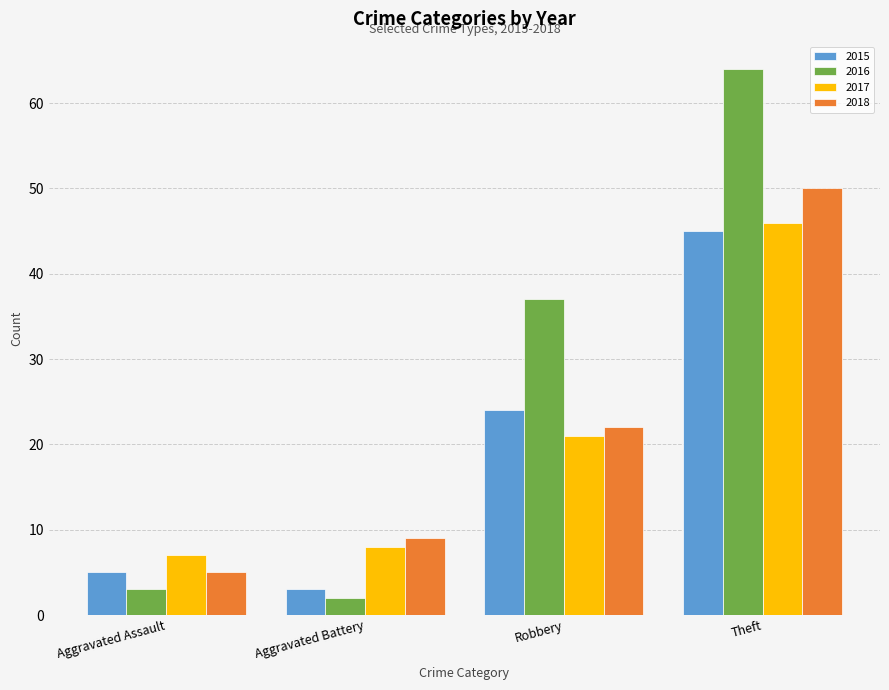

At which label is 2015 closest to 24?

Robbery